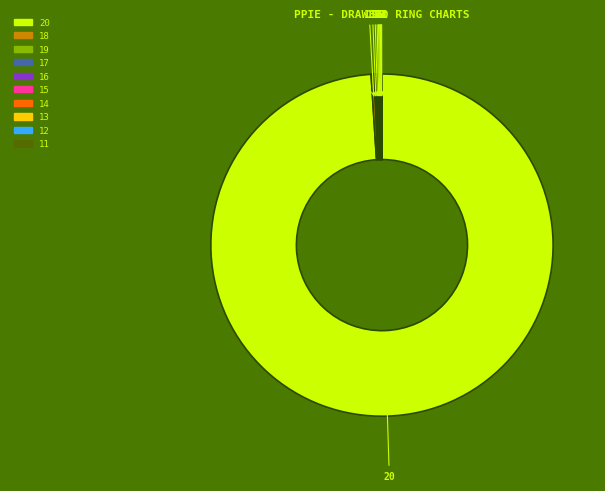

Is there a majority slice in this chart?

Yes